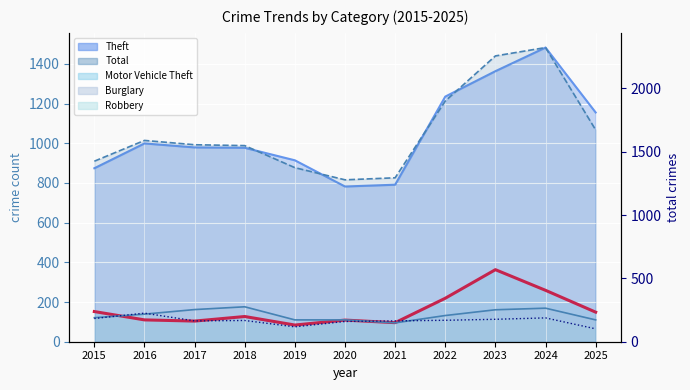

Between 2022 and 2023, which is larger?

2023